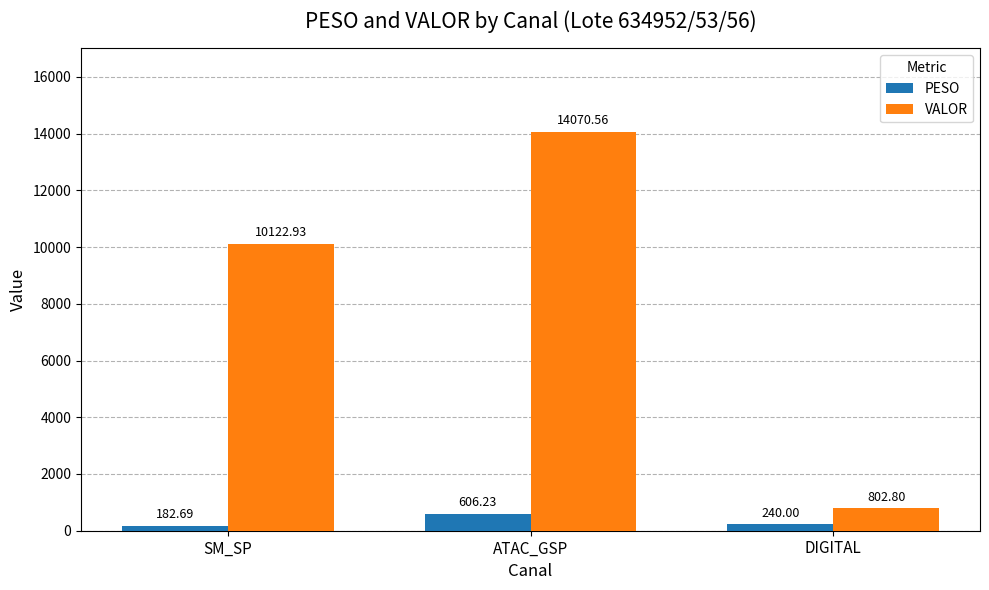

Is the value of VALOR at DIGITAL greater than the value of PESO at ATAC_GSP?

Yes